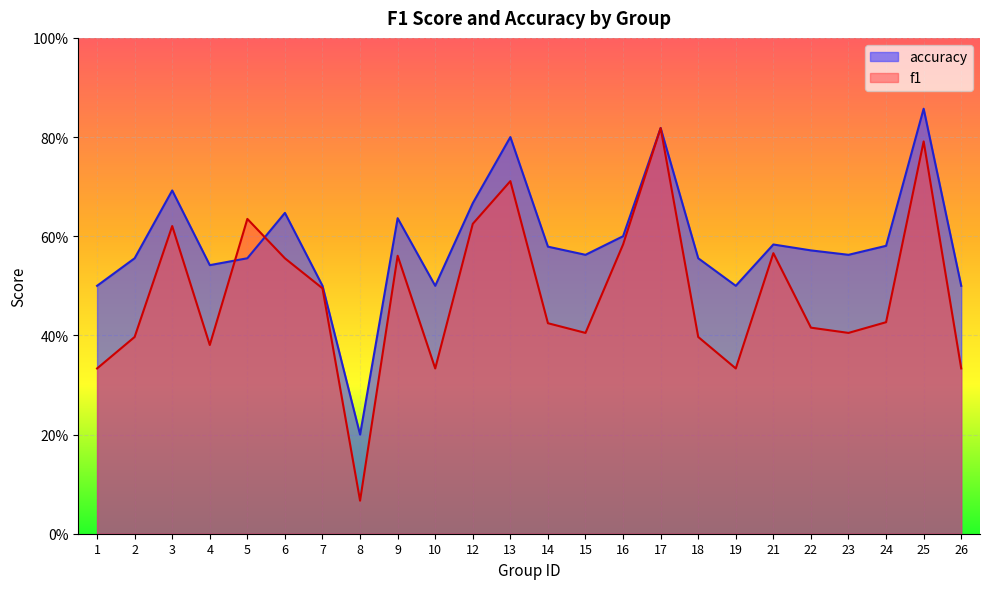

Where is the first local minimum for f1?

4